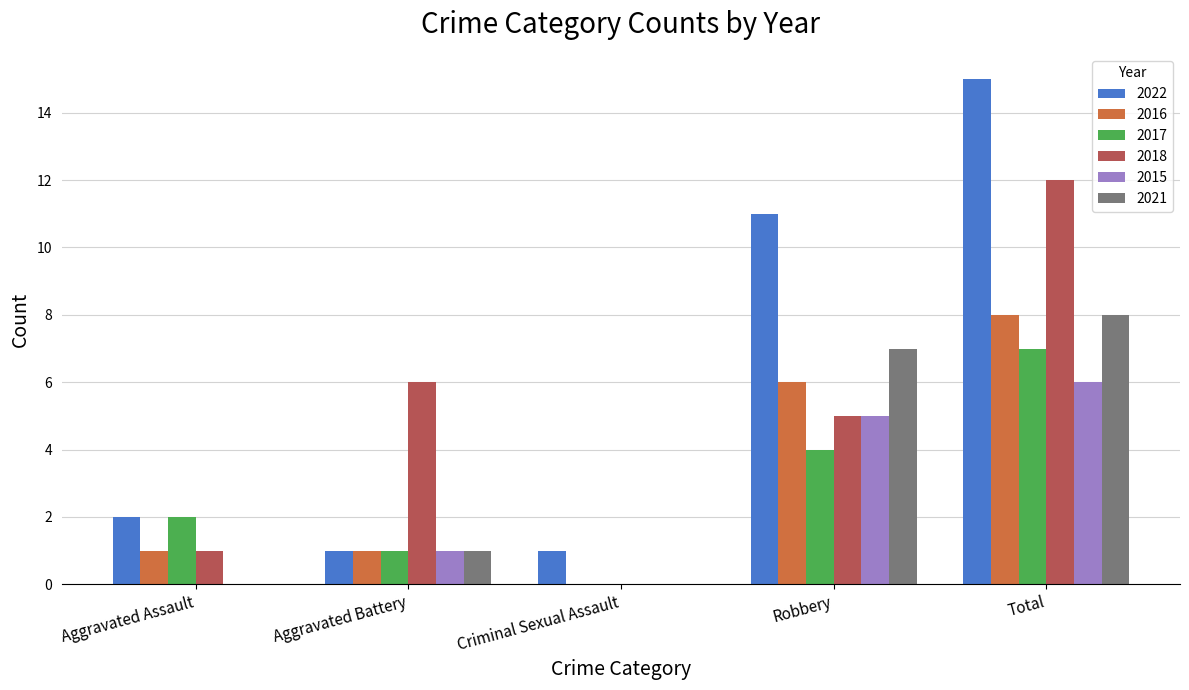

What value does the 2015 series have at Total?

6